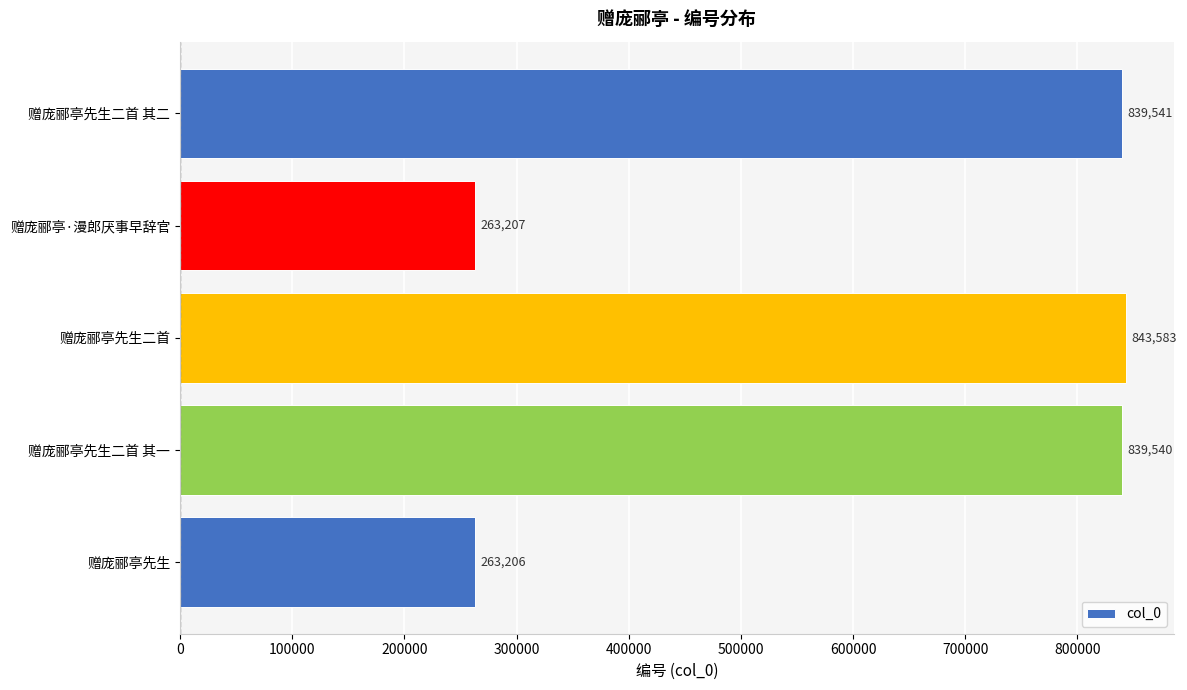

Reading top to bottom, extract all data points from this chart.

839541	263207	843583	839540	263206